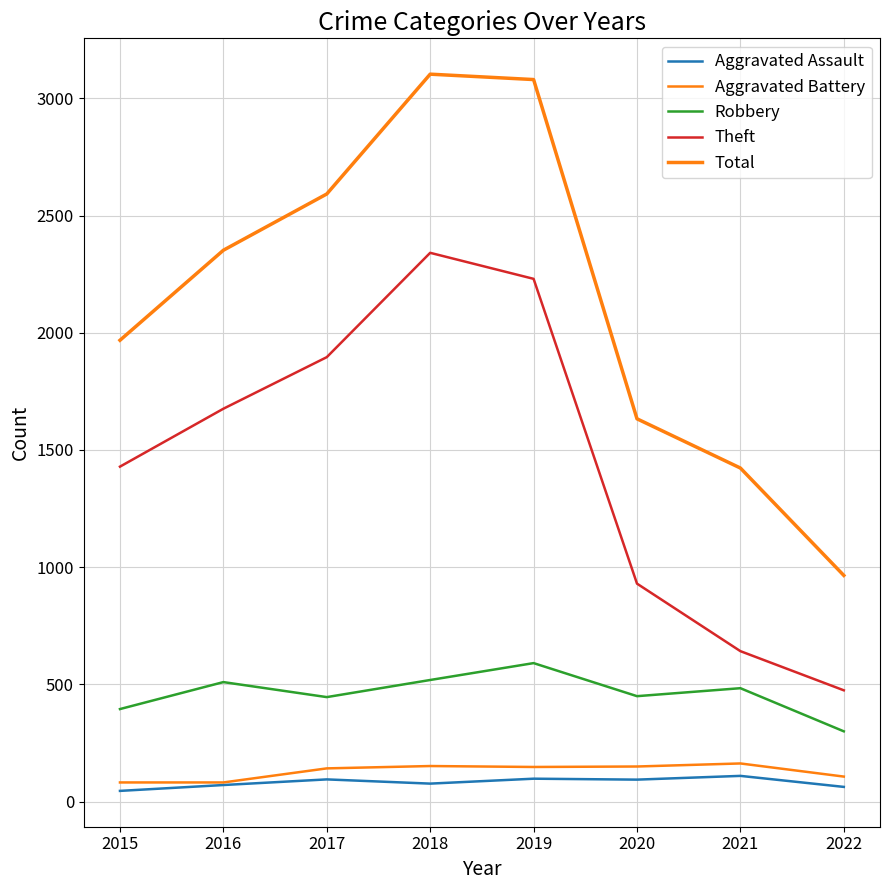

Does the chart display data point markers on the line(s)?

No